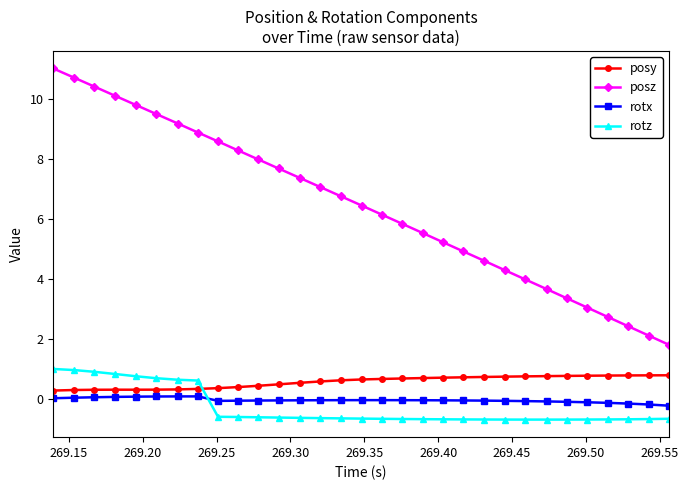

Which series has the widest spread of values?

posz